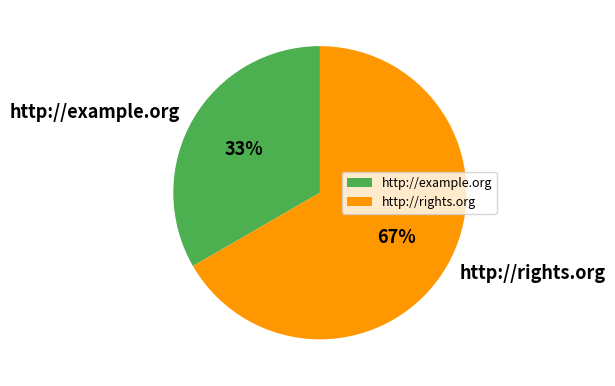

Combined, do http://rights.org and http://example.org account for over 50%?

Yes